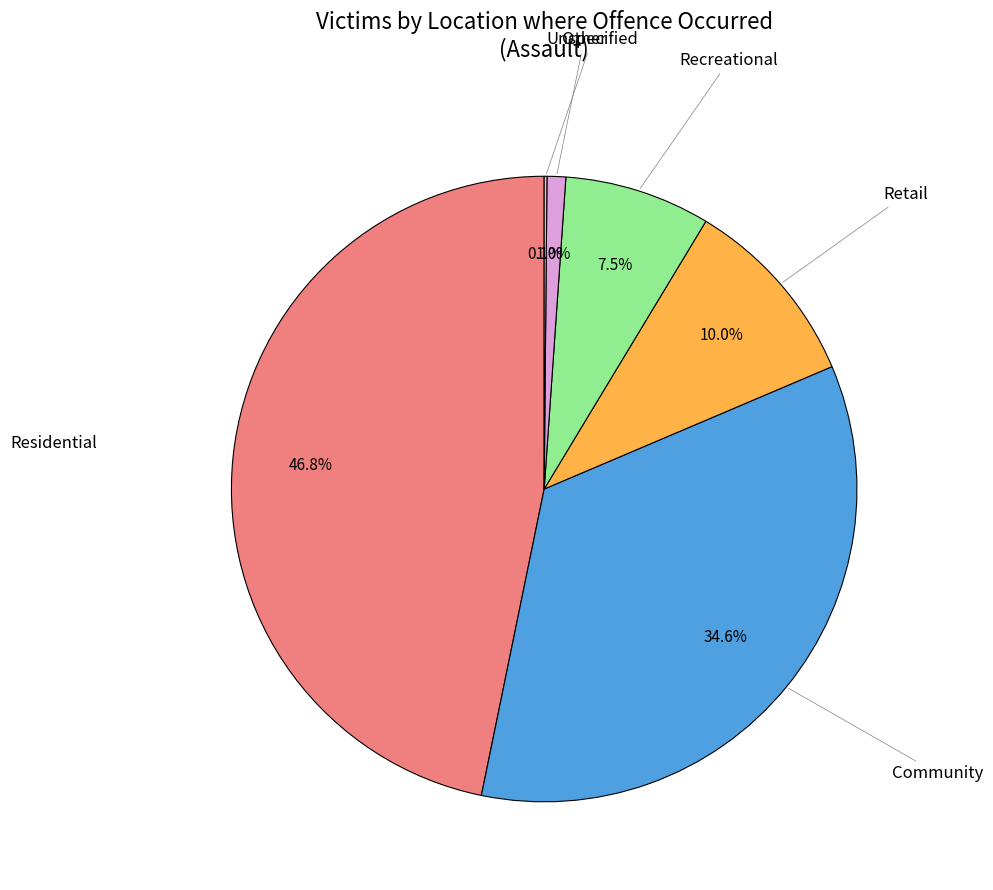

Does any single category account for the majority?

No